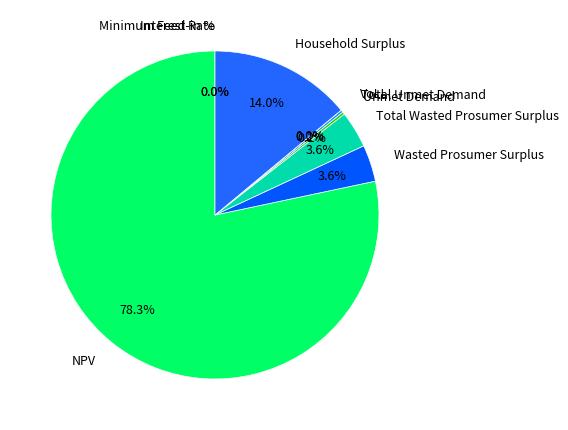

What percentage is the Total Wasted Prosumer Surplus slice, to the nearest percent?

4%